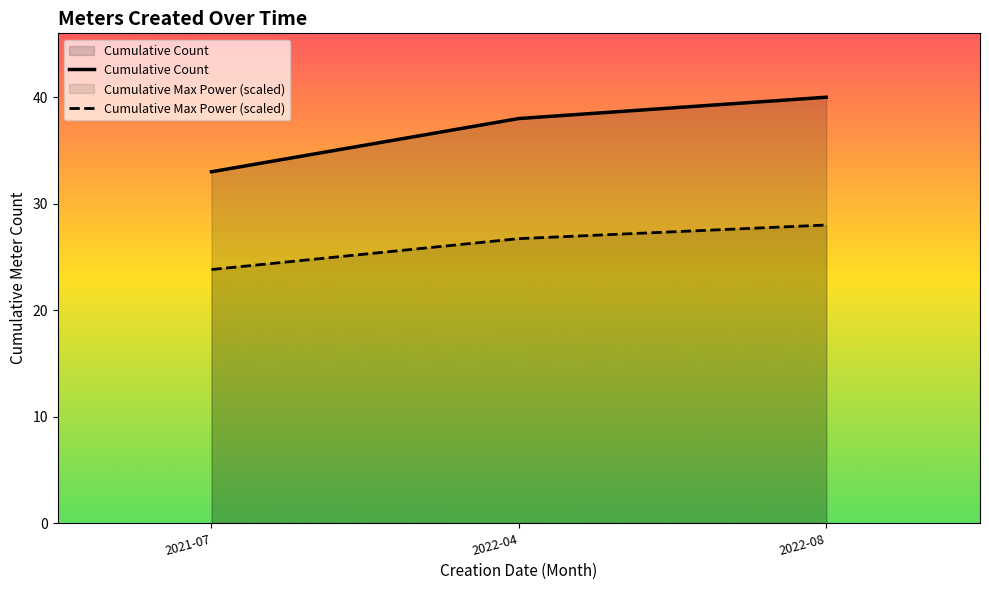

Rank the series by their average value, from lowest to highest.

Cumulative Max Power (scaled), Cumulative Count